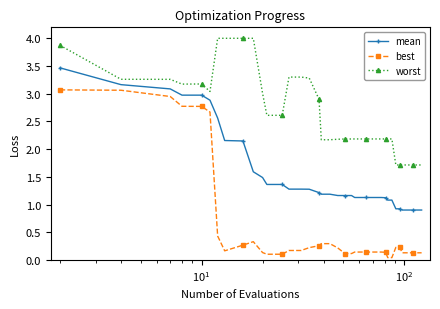

How many lines are shown in the chart?

3